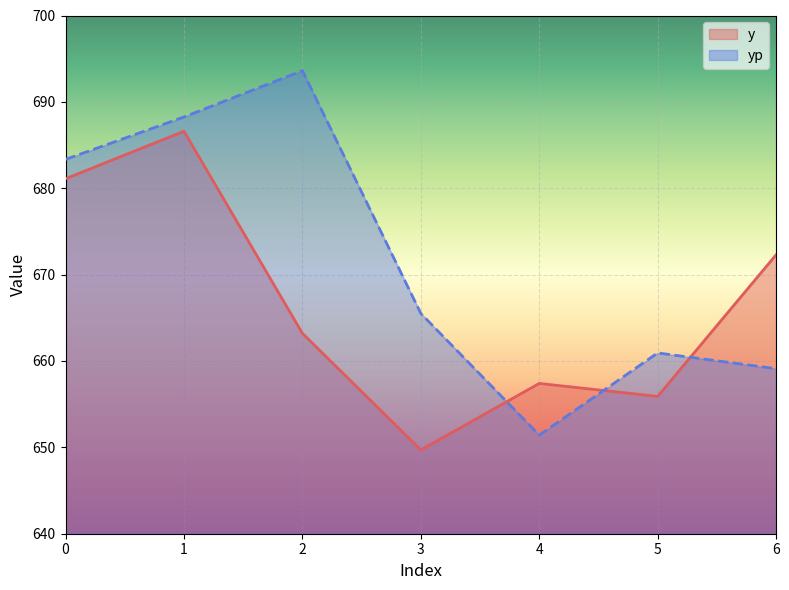

Where is the first local minimum for y?

3